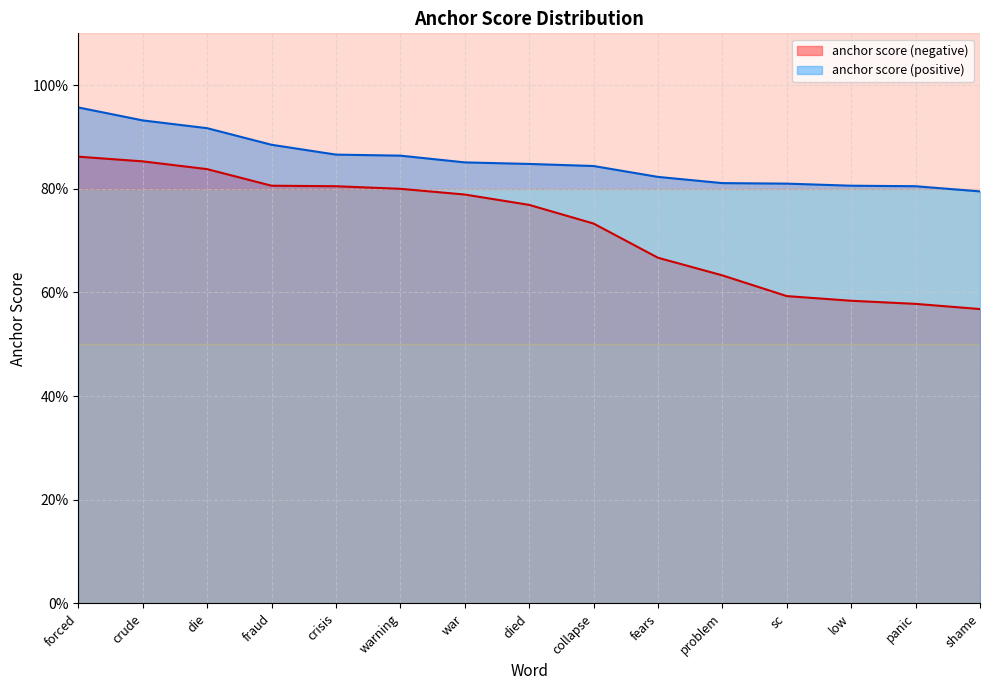

List the series in order of their peak value, lowest first.

anchor score (negative), anchor score (positive)